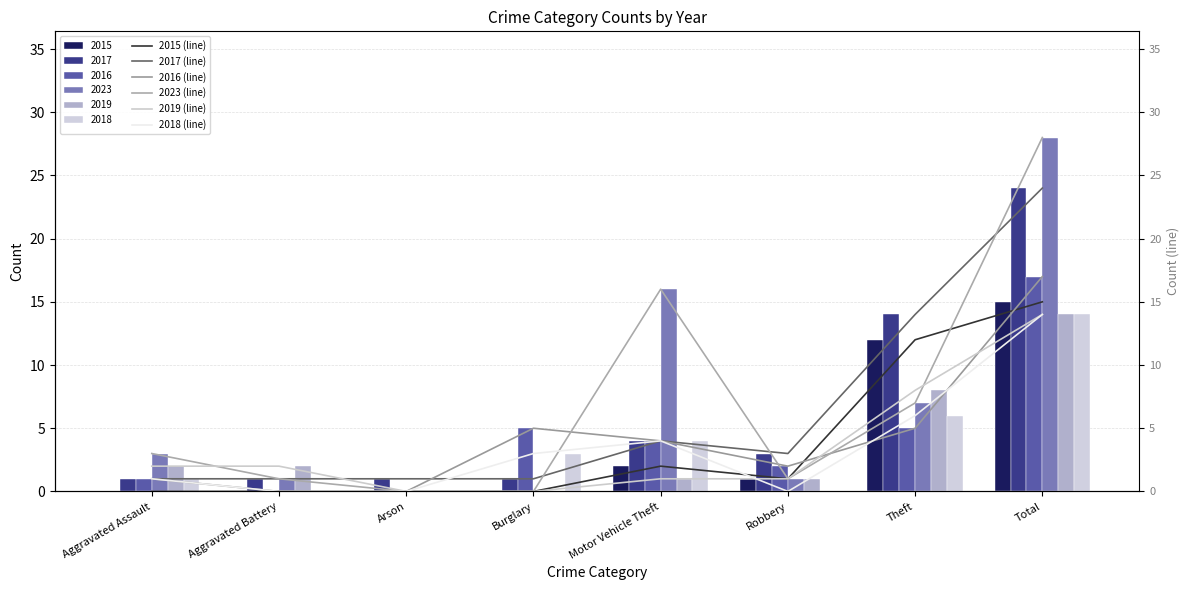

At which label does 2017 reach its peak?

Total